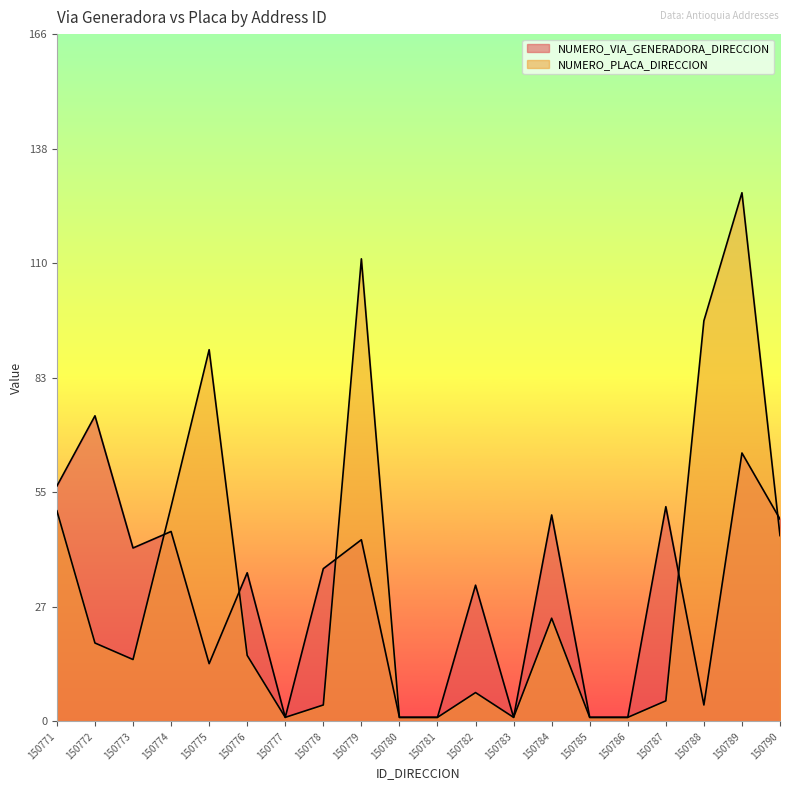

Rank the categories by NUMERO_PLACA_DIRECCION value from highest to lowest.

150789, 150779, 150788, 150775, 150774, 150771, 150790, 150784, 150772, 150776, 150773, 150782, 150787, 150778, 150777, 150780, 150781, 150783, 150785, 150786